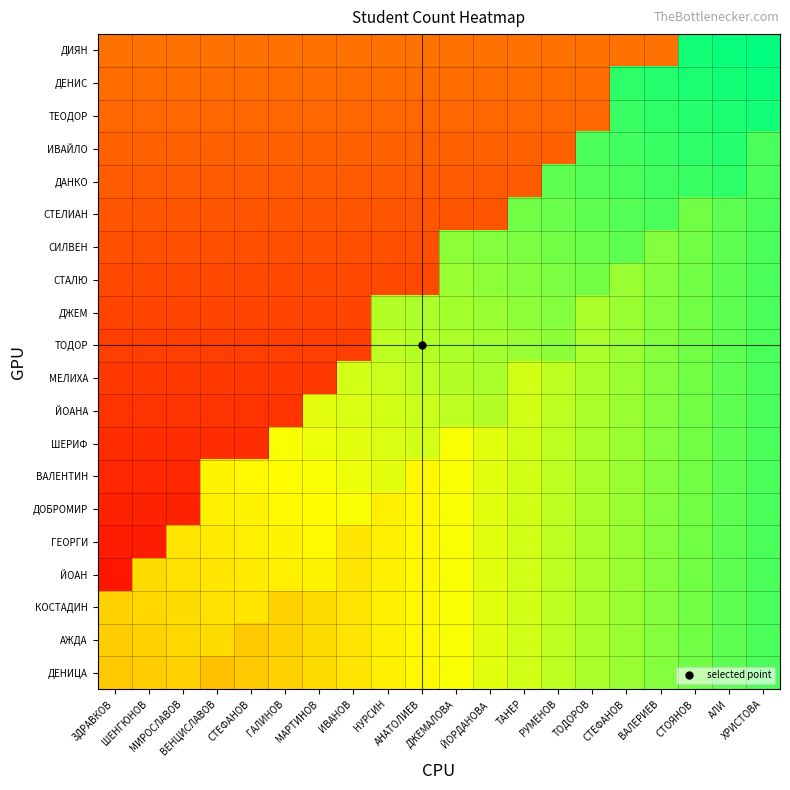

At which category is the sum across all series the highest?

ХРИСТОВА